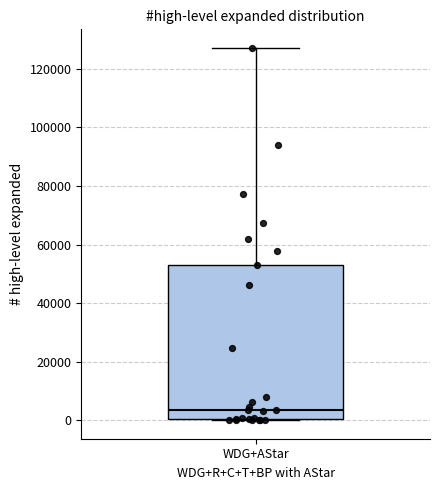

Read this box plot against the y-axis: the position of the median line, the range covered by the box, and the ends of both whiskers. The values are not printed on the chart, so give them approximately, as read against the axis.

median 4000, box 0 to 52000, whiskers 0 to 128000